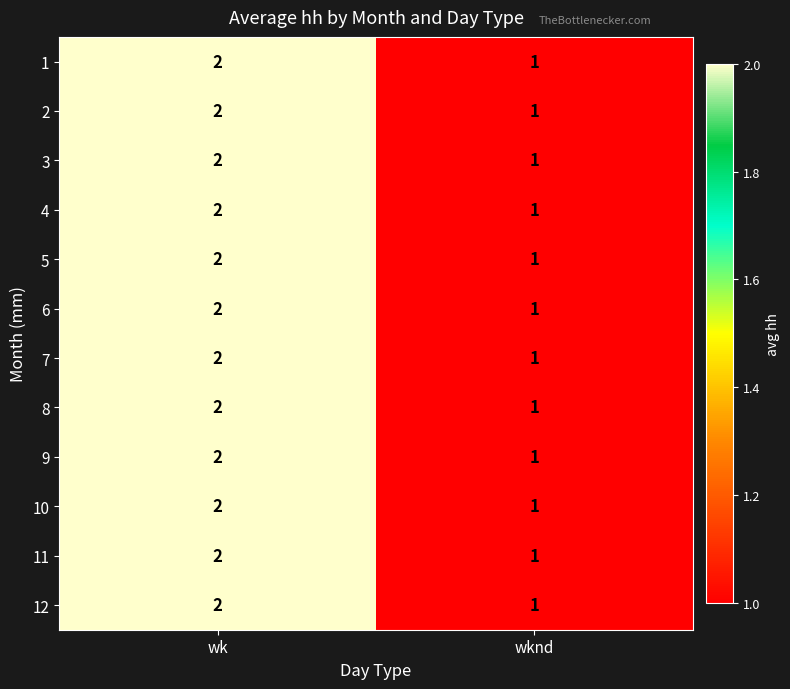

What is the total value across all series at wknd?

12